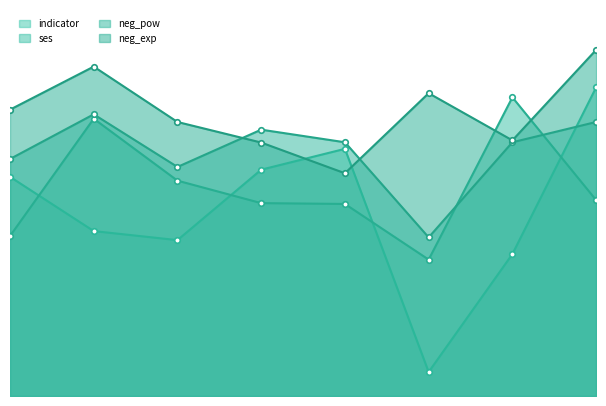

Reading left to right, transcribe all the data shown in this chart.

indicator: 0=0.1	1=0.1	2=0.1	3=0.1	4=0.1	5=0.1	6=0.1	7=0.1
ses: 0=0.1	1=0.1	2=0.1	3=0.1	4=0.1	5=0.1	6=0.1	7=0.1
neg_pow: 0=0.1	1=0.1	2=0.1	3=0.1	4=0.1	5=0.1	6=0.1	7=0.1
neg_exp: 0=0.1	1=0.1	2=0.1	3=0.1	4=0.1	5=0.1	6=0.1	7=0.1